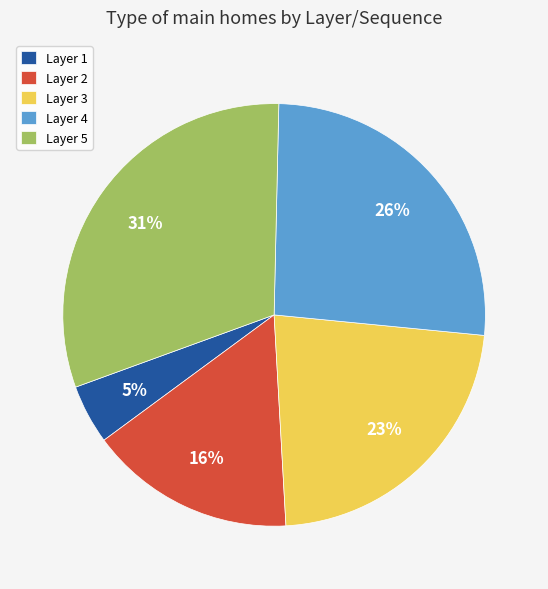

Is there any slice that represents more than half of the pie?

No